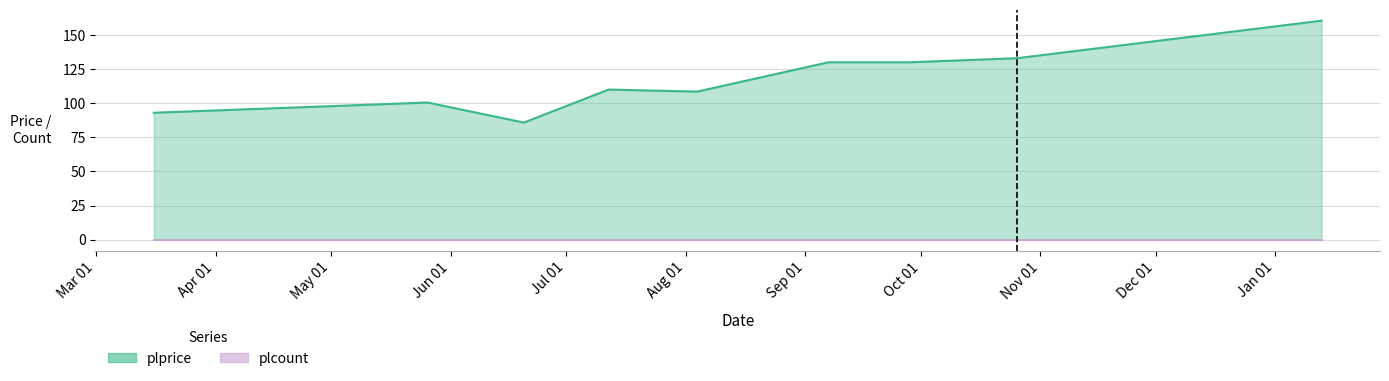

List the labels in order of value, largest first.

2023-01-13, 2022-10-26, 2022-09-07, 2022-09-28, 2022-07-12, 2022-08-04, 2022-05-26, 2022-03-16, 2022-06-20